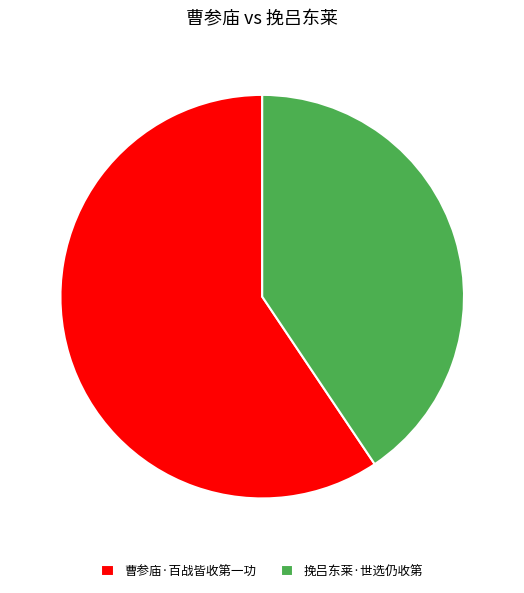

Is the sum of 曹参庙·百战皆收第一功 and 挽吕东莱·世选仍收第 greater than half?

Yes